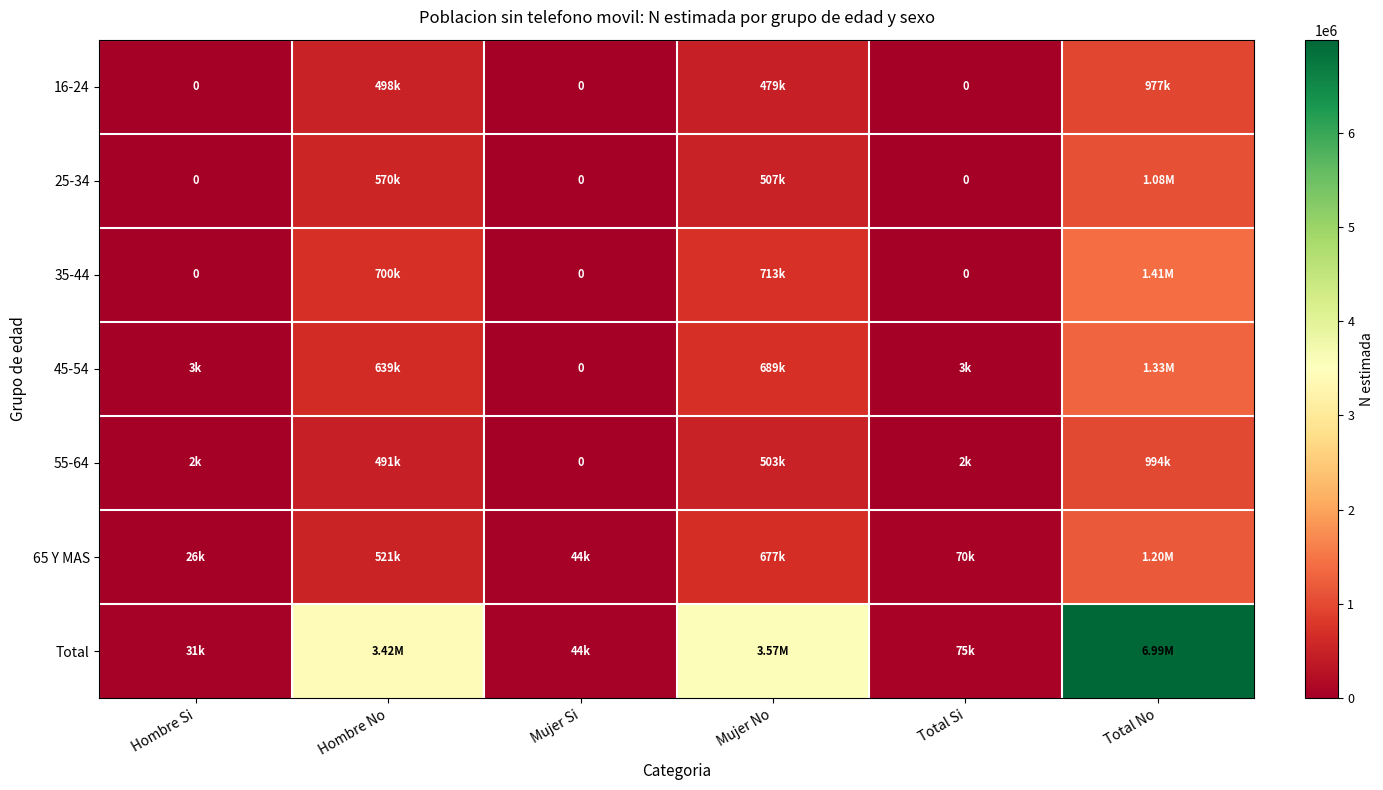

Rank the series at Total No from highest to lowest value.

Total, 35-44, 45-54, 65 Y MAS, 25-34, 55-64, 16-24